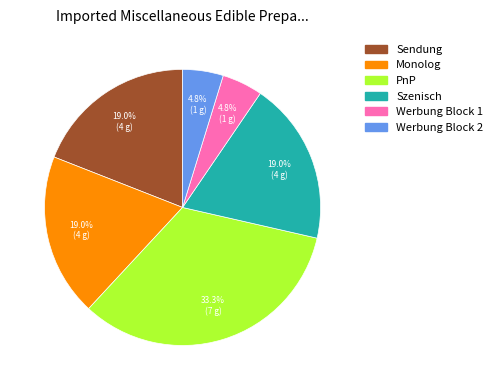

Does Werbung Block 2 account for over 50% of the chart?

No